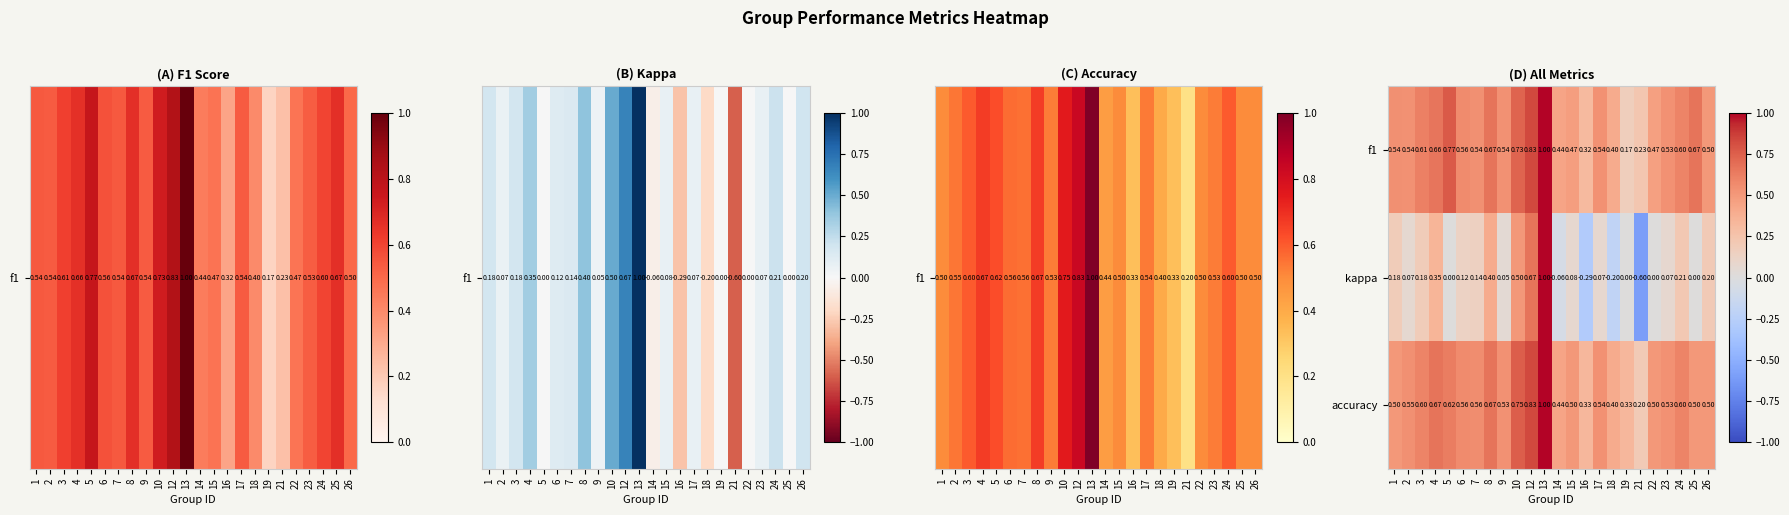

At how many categories does at least one series exceed 0?

24